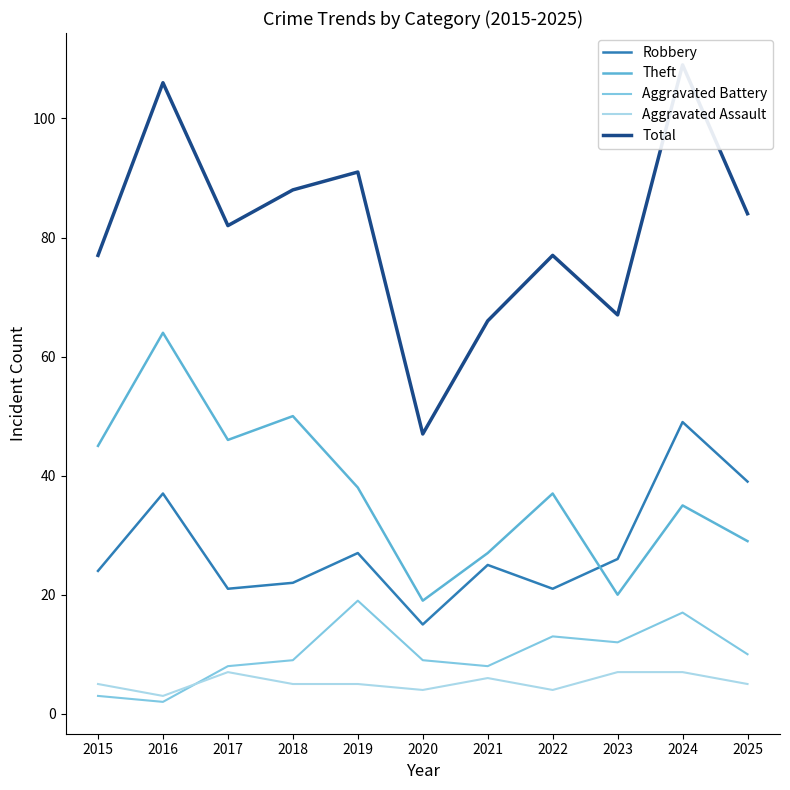

True or false: Robbery has more than 2 points higher than both neighbors.

True